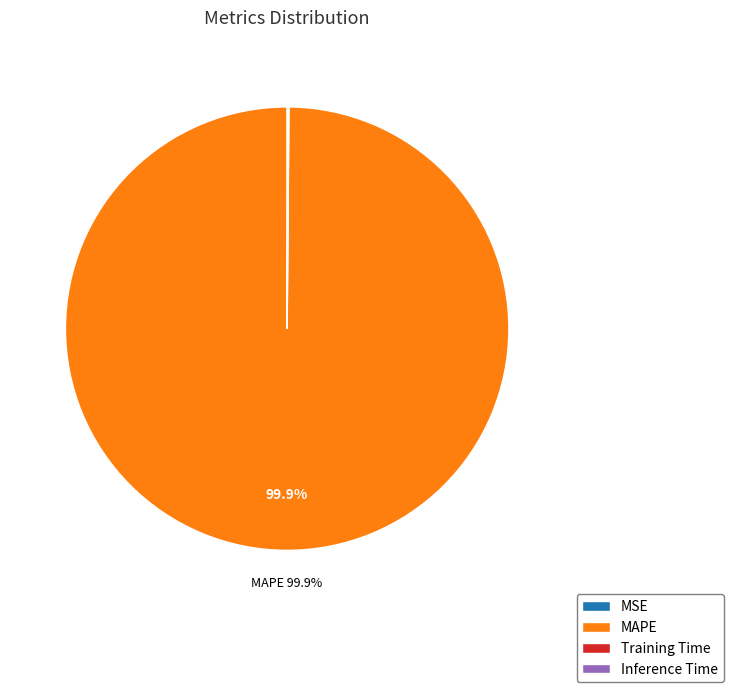

What is the largest slice in the pie chart?

MAPE